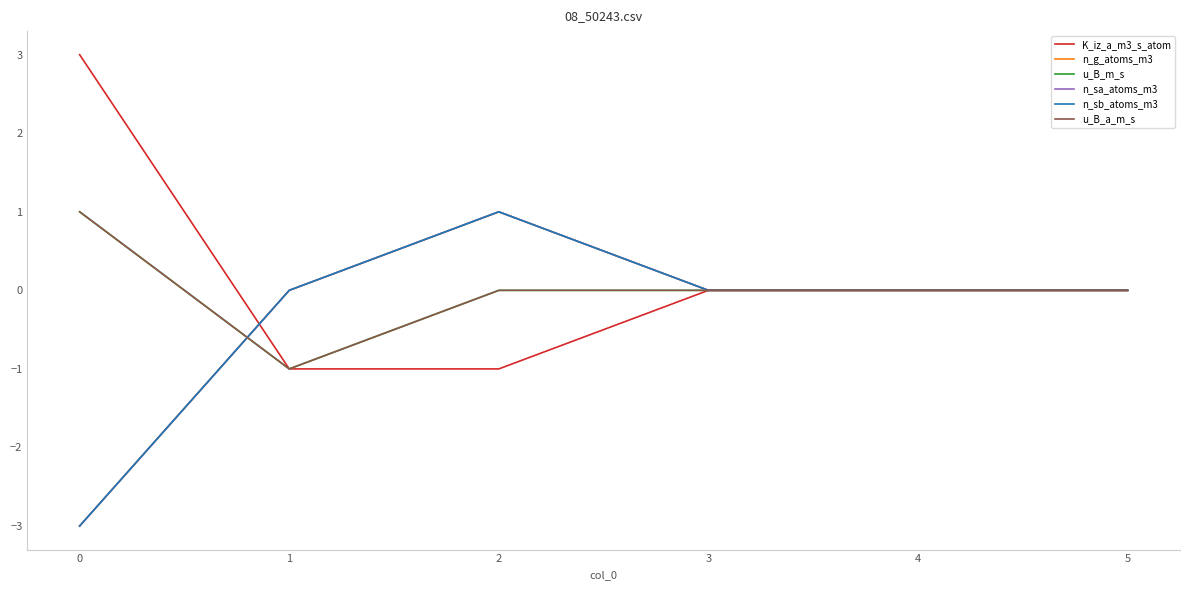

Which series ends up on top after the final intersection of K_iz_a_m3_s_atom and n_g_atoms_m3?

n_g_atoms_m3